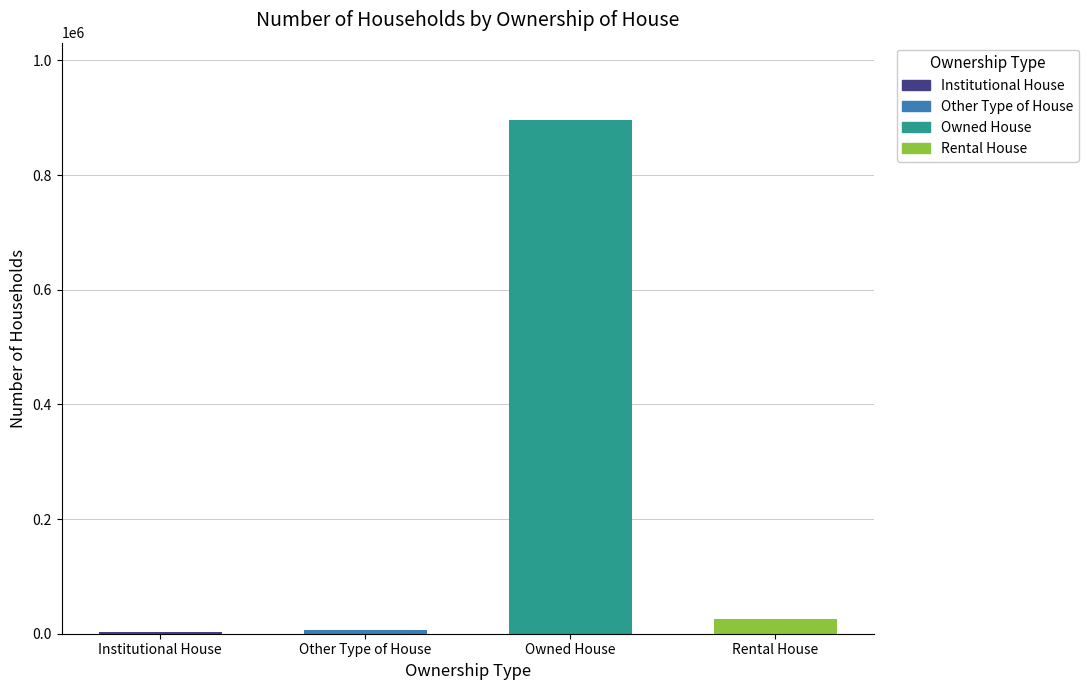

What is the difference between the maximum and minimum values?

893085